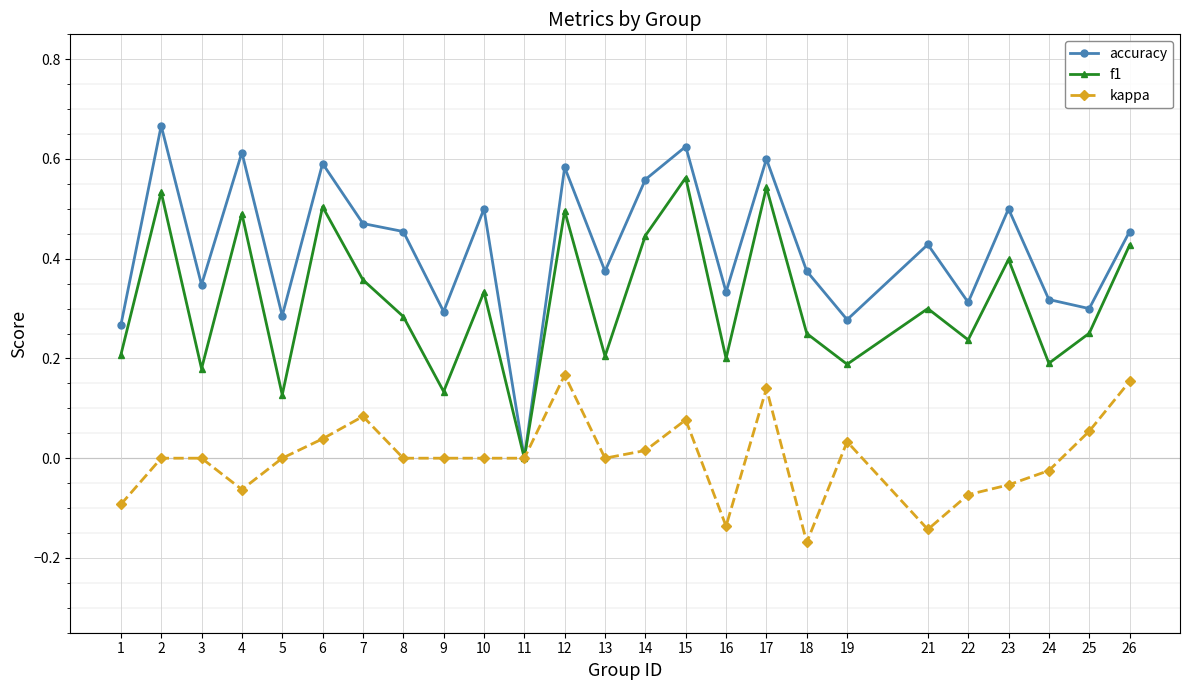

Which series has the widest spread of values?

accuracy